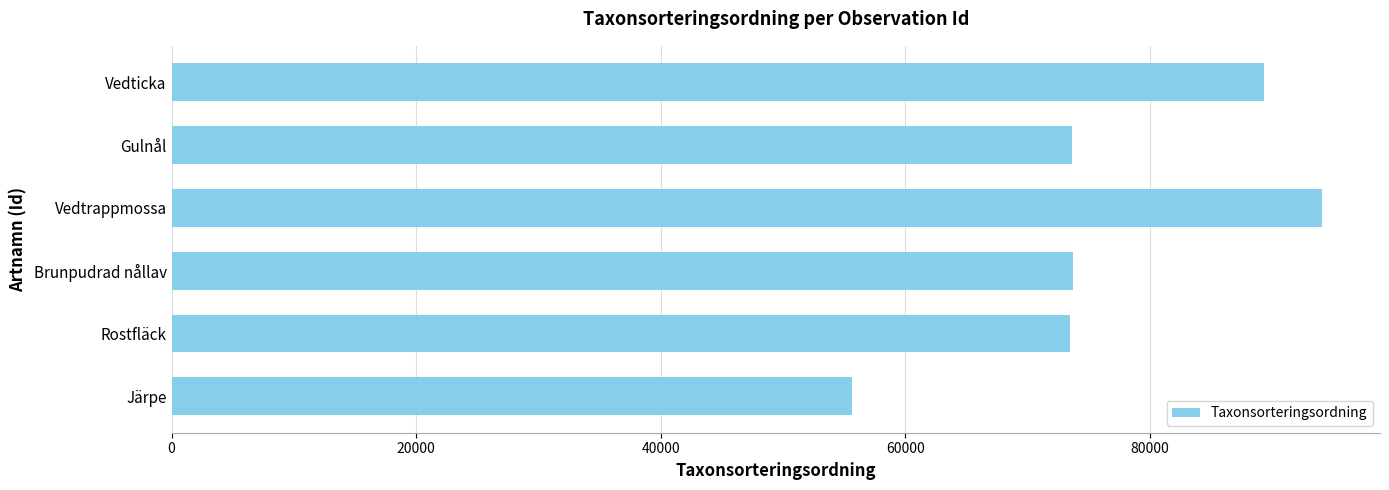

Which category has the highest value across all series?

Vedtrappmossa